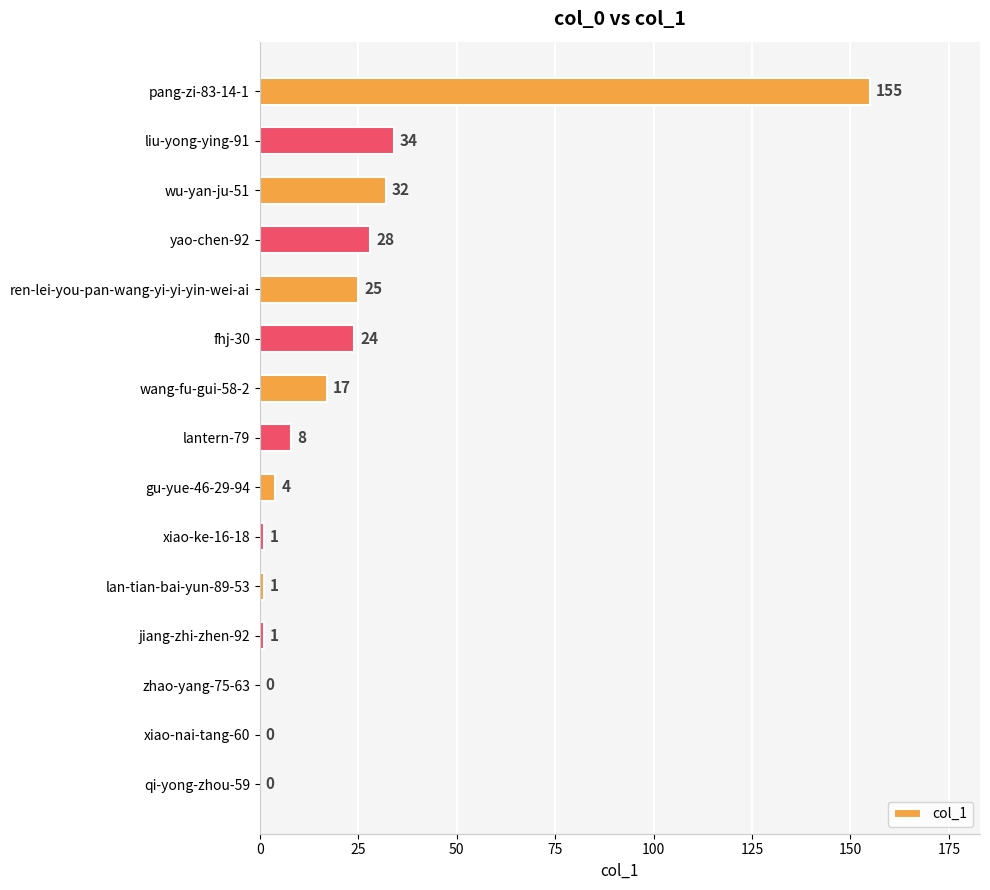

What is the change in value from yao-chen-92 to lantern-79?

-20